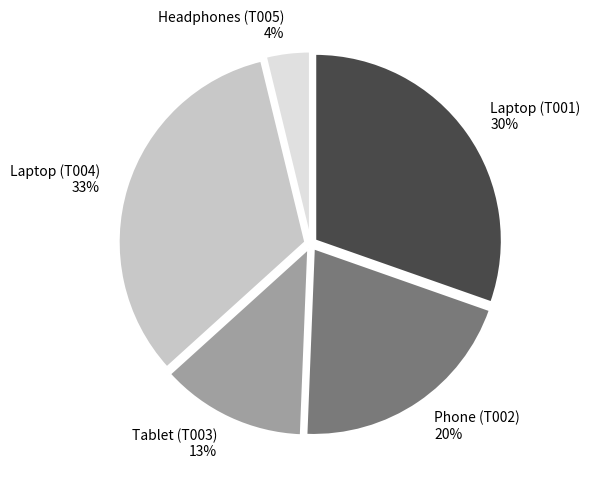

To the nearest percent, what percentage of the pie is Laptop (T001)?

30%